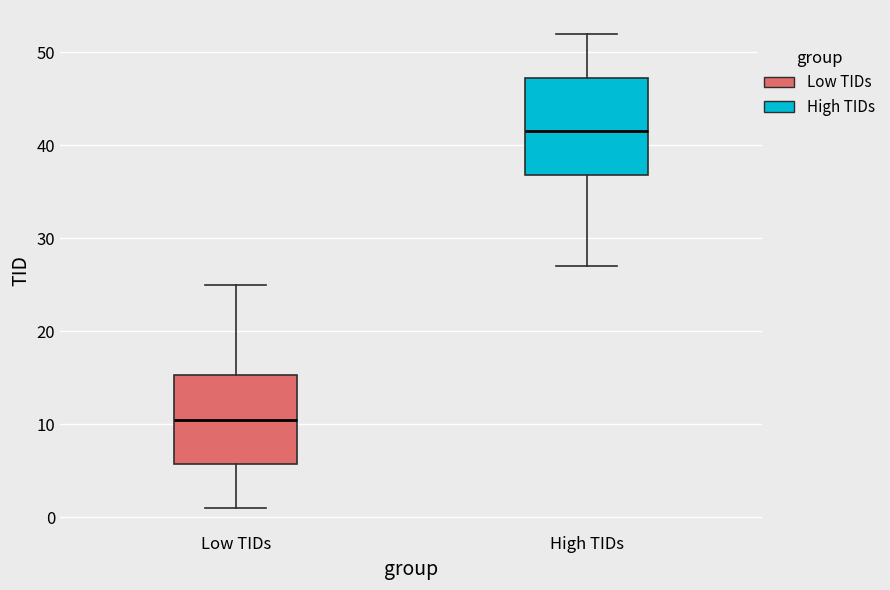

Reading left to right, transcribe this box plot: for each box, give where its median line is, the range the box spans, and where its two whiskers end, as read against the y-axis. The values are not printed on the chart, so give them approximately, as read against the axis.

Low TIDs: median 11, box 6 to 15, whiskers 1 to 25
High TIDs: median 42, box 37 to 47, whiskers 27 to 52